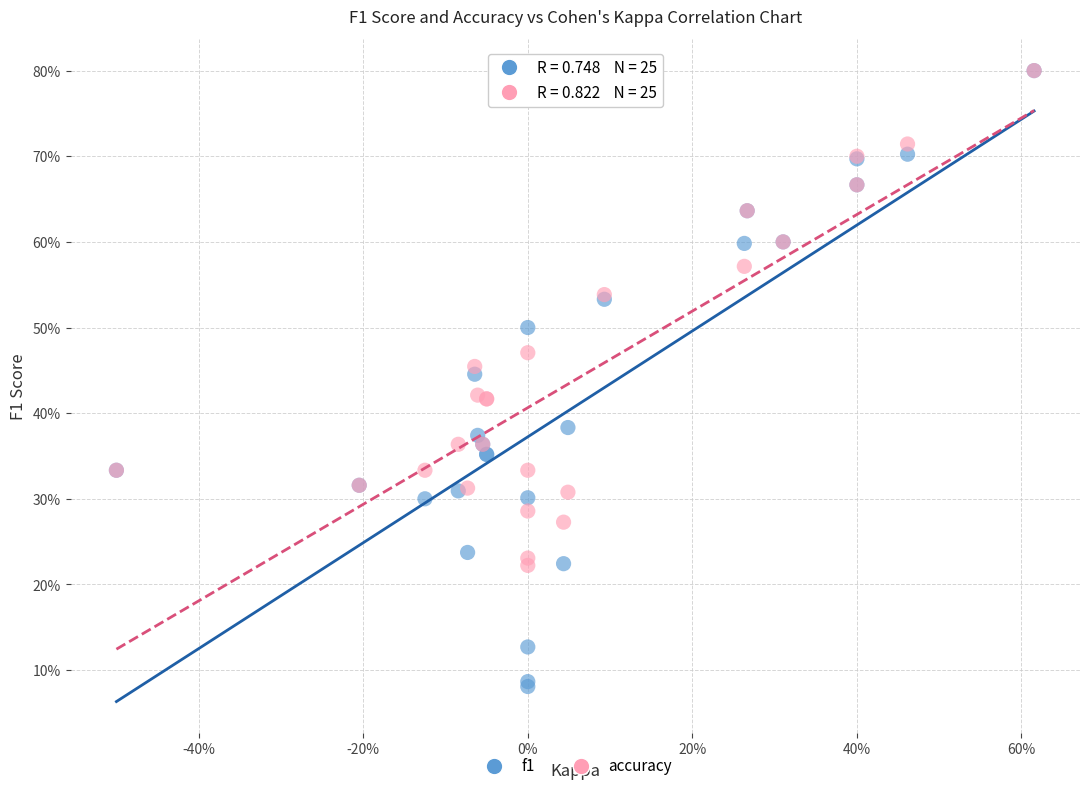

Which series contains the lowest Y value?

f1